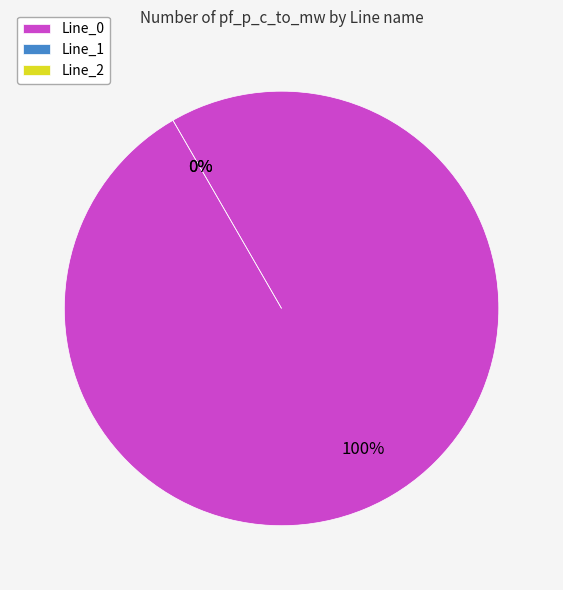

Is there a majority slice in this chart?

Yes